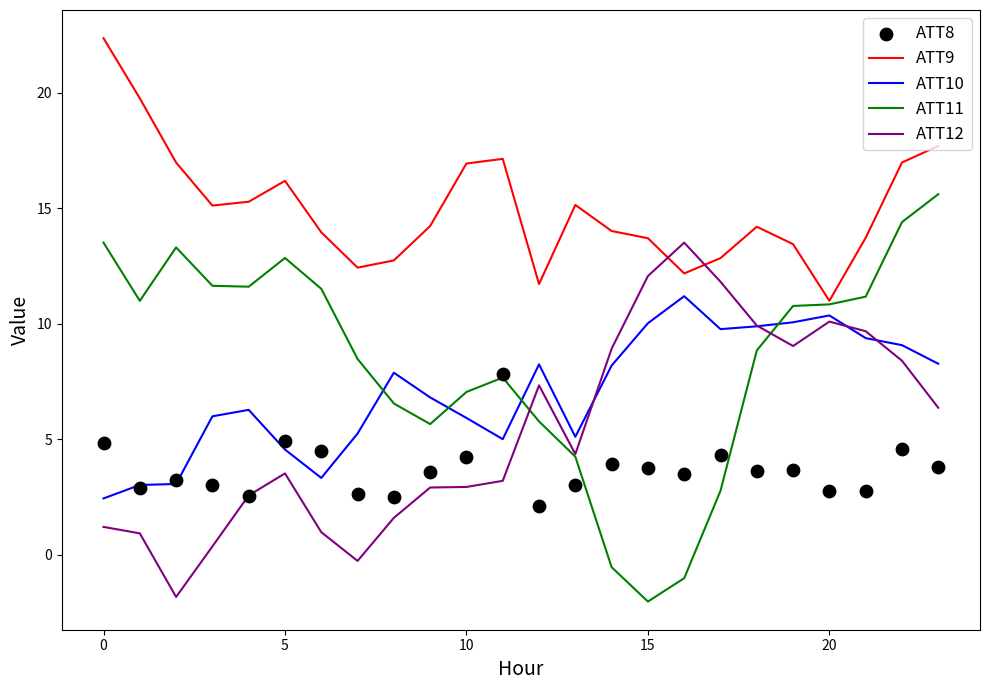

Which series has the largest Y range (max minus min)?

ATT11